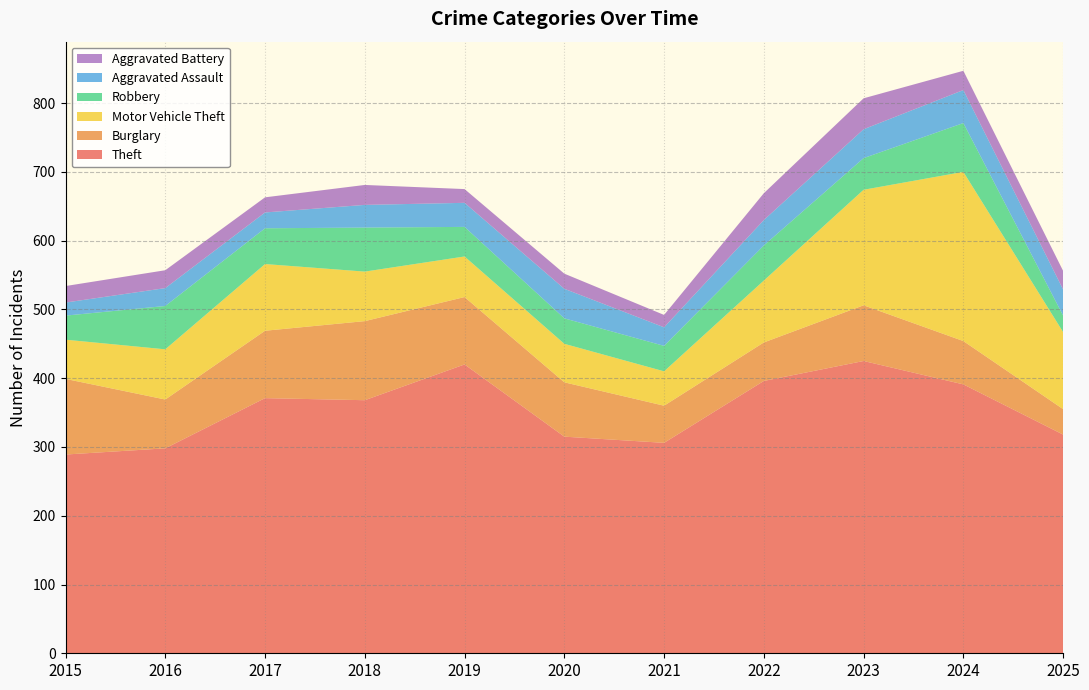

Reading left to right, what are all the values shown in this chart?

Theft: 2015=289	2016=298	2017=371	2018=368	2019=420	2020=315	2021=306	2022=396	2023=425	2024=391	2025=318
Burglary: 2015=110	2016=71	2017=98	2018=115	2019=98	2020=79	2021=54	2022=56	2023=81	2024=63	2025=37
Motor Vehicle Theft: 2015=57	2016=73	2017=97	2018=72	2019=59	2020=56	2021=50	2022=90	2023=168	2024=246	2025=112
Robbery: 2015=35	2016=63	2017=52	2018=64	2019=43	2020=37	2021=37	2022=51	2023=46	2024=71	2025=24
Aggravated Assault: 2015=19	2016=26	2017=23	2018=33	2019=35	2020=43	2021=27	2022=37	2023=42	2024=48	2025=38
Aggravated Battery: 2015=24	2016=26	2017=22	2018=29	2019=20	2020=22	2021=18	2022=39	2023=45	2024=28	2025=27